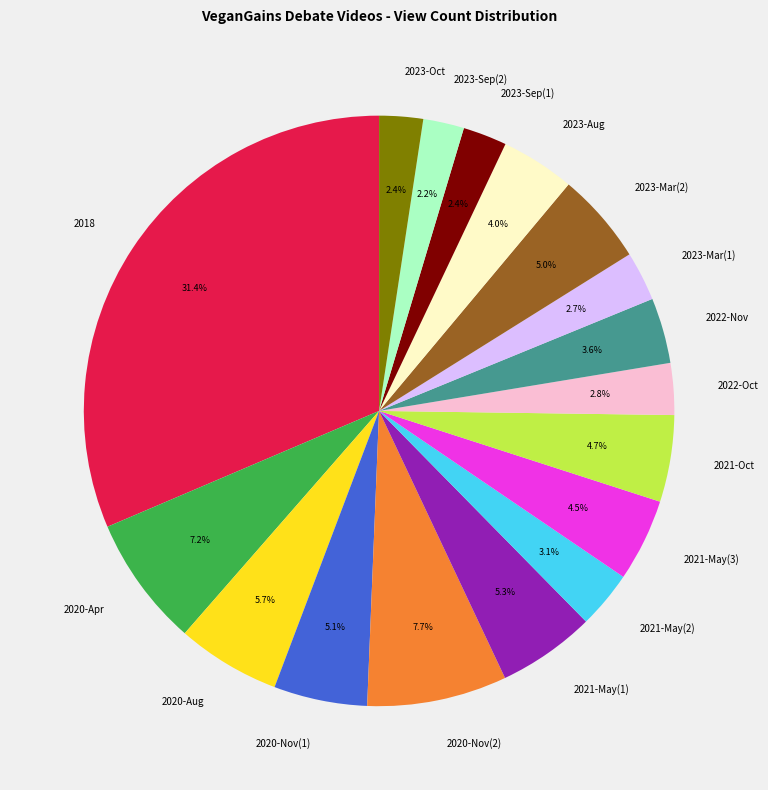

Does 2023-Mar(1) account for over 50% of the chart?

No